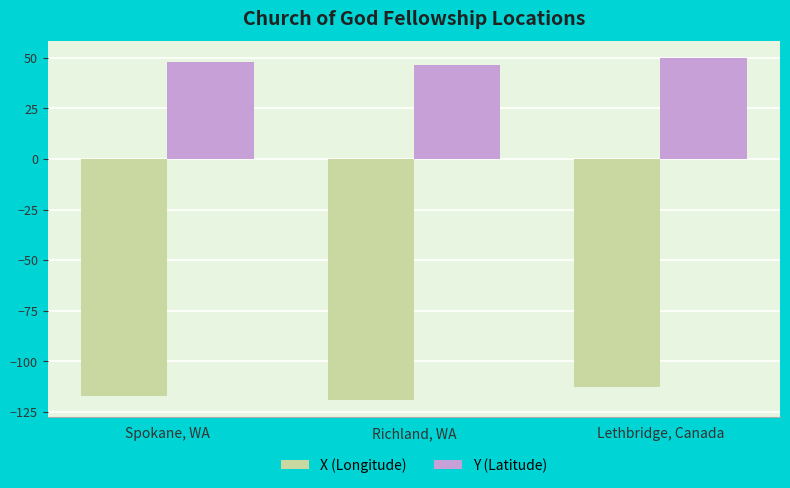

At which label does Y (Latitude) first exceed 47?

Spokane, WA